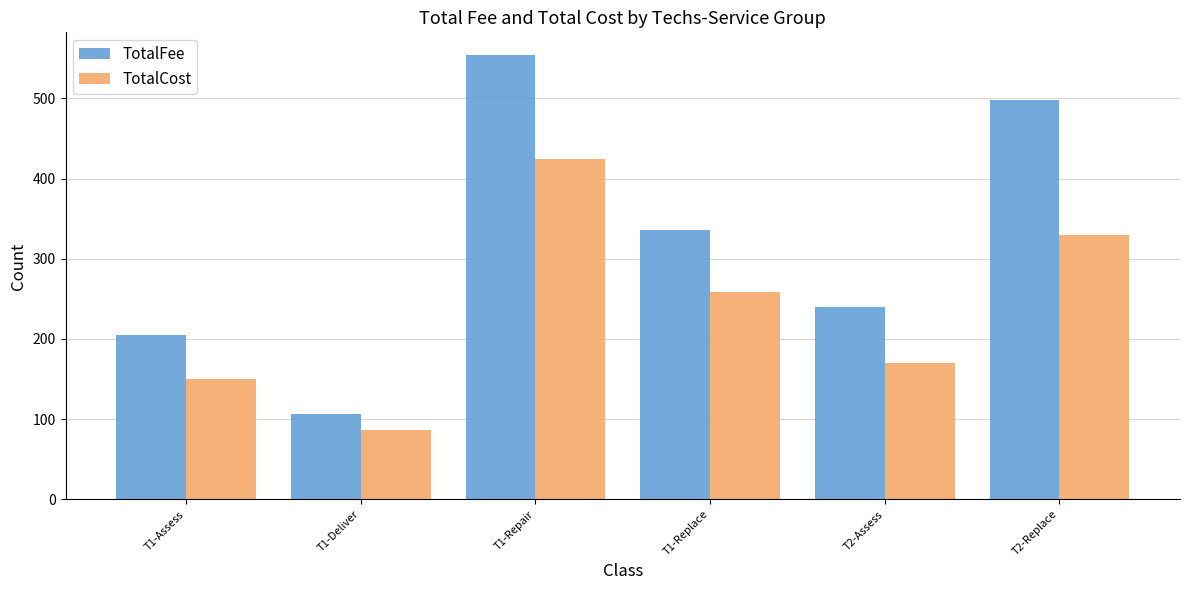

How many bars are there in each group?

2